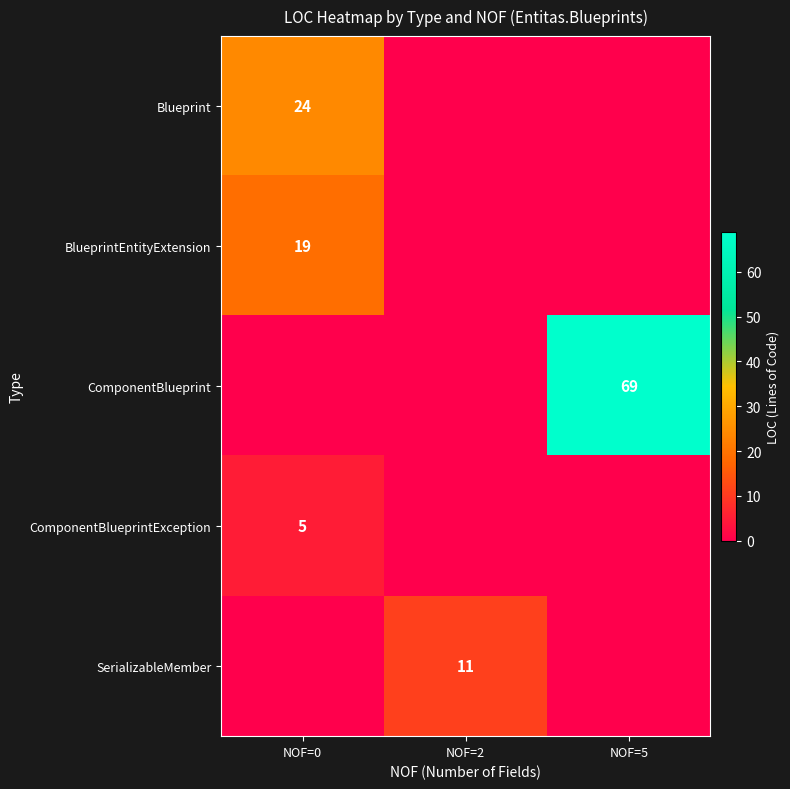

At how many categories does at least one series exceed 14?

2